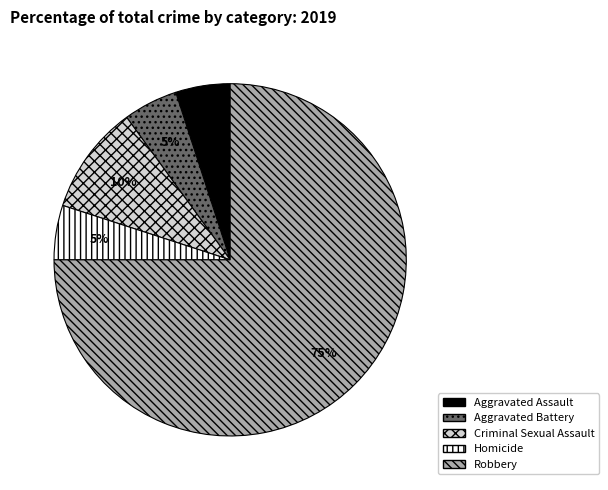

Which category has the biggest portion of the pie?

Robbery